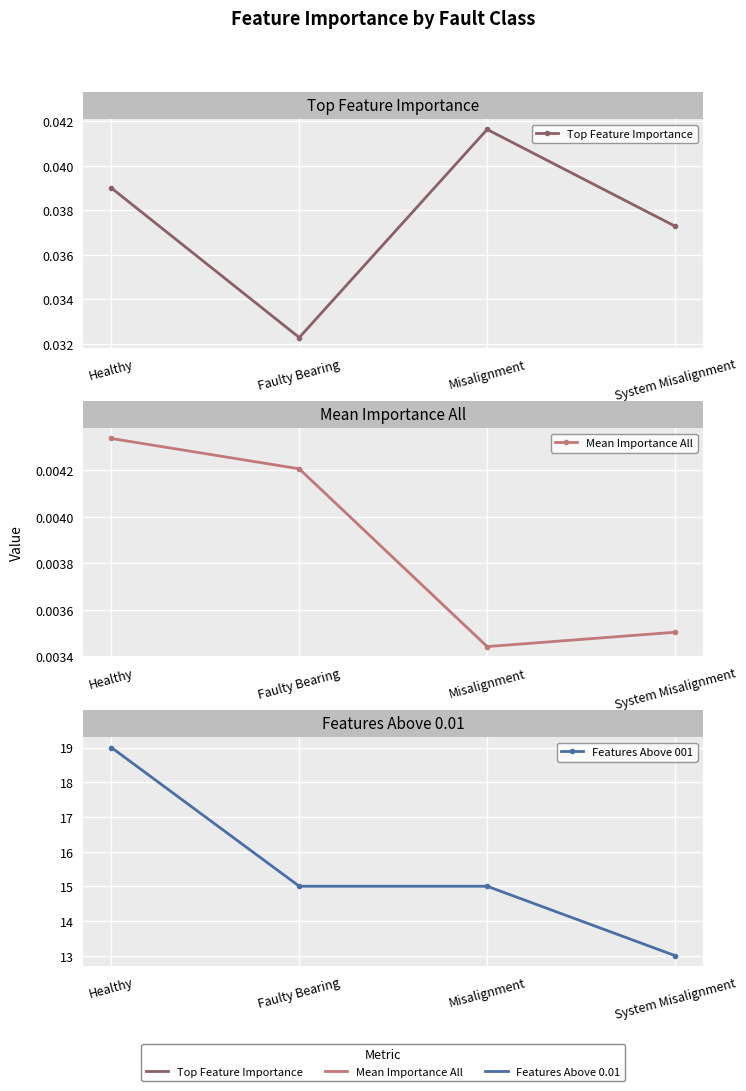

Reading right to left, list all the values displayed in this chart.

Top Feature Importance: System Misalignment=0.0	Misalignment=0.0	Faulty Bearing=0.0	Healthy=0.0
Mean Importance All: System Misalignment=0.0	Misalignment=0.0	Faulty Bearing=0.0	Healthy=0.0
Features Above 001: System Misalignment=13.0	Misalignment=15.0	Faulty Bearing=15.0	Healthy=19.0